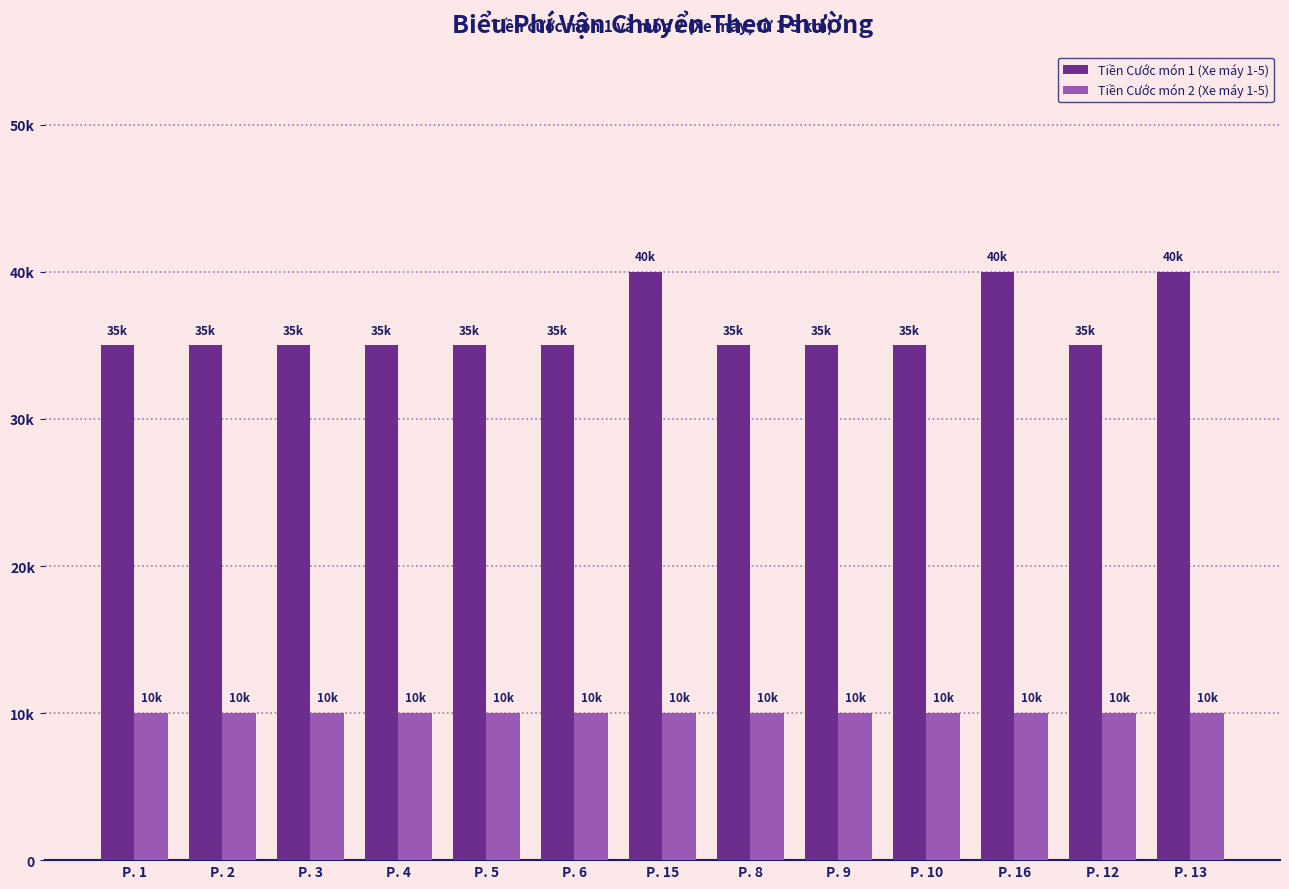

What is the total value across all series at P. 2?

45000